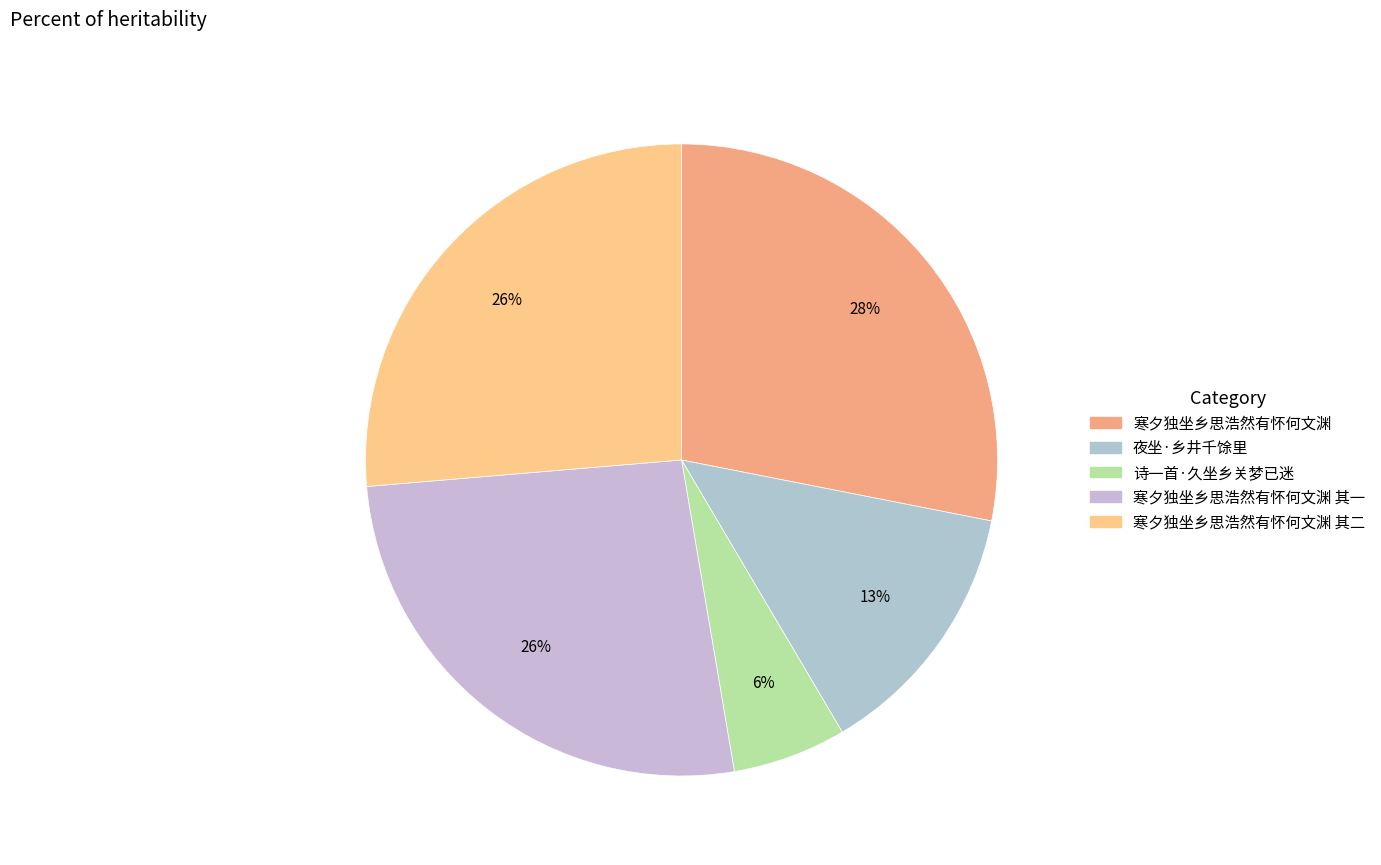

Count the number of slices in the pie.

5